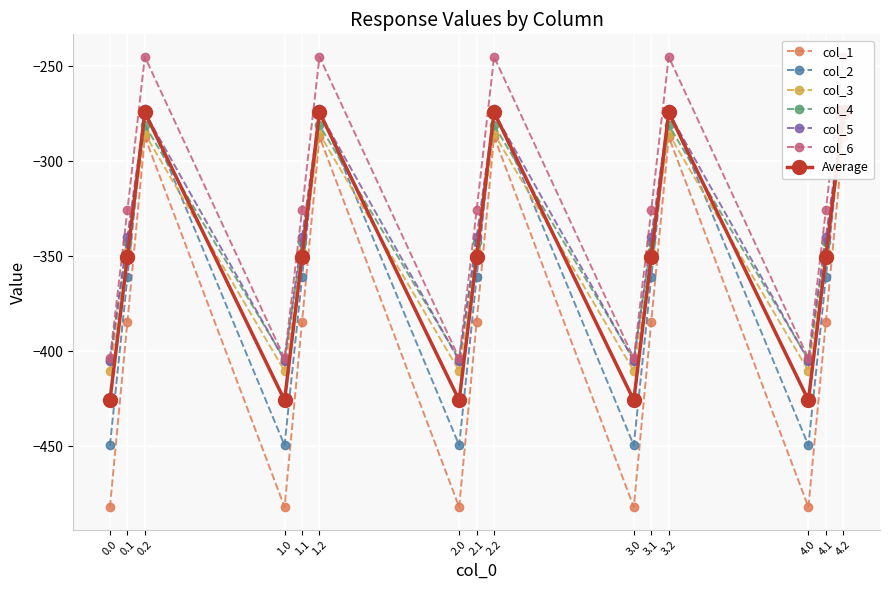

Reading right to left, extract all data points from this chart.

col_1: 4.2=-274.4	4.1=-339.6	4.0=-404.9	3.2=-274.4	3.1=-339.6	3.0=-404.9	2.2=-274.4	2.1=-339.6	2.0=-404.9	1.2=-274.4	1.1=-339.6	1.0=-404.9	0.2=-274.4	0.1=-339.6	0.0=-404.9
col_2: 4.2=-287.1	4.1=-384.6	4.0=-482.0	3.2=-287.1	3.1=-384.6	3.0=-482.0	2.2=-287.1	2.1=-384.6	2.0=-482.0	1.2=-287.1	1.1=-384.6	1.0=-482.0	0.2=-287.1	0.1=-384.6	0.0=-482.0
col_3: 4.2=-272.7	4.1=-361.1	4.0=-449.5	3.2=-272.7	3.1=-361.1	3.0=-449.5	2.2=-272.7	2.1=-361.1	2.0=-449.5	1.2=-272.7	1.1=-361.1	1.0=-449.5	0.2=-272.7	0.1=-361.1	0.0=-449.5
col_4: 4.2=-285.5	4.1=-347.9	4.0=-410.3	3.2=-285.5	3.1=-347.9	3.0=-410.3	2.2=-285.5	2.1=-347.9	2.0=-410.3	1.2=-285.5	1.1=-347.9	1.0=-410.3	0.2=-285.5	0.1=-347.9	0.0=-410.3
col_5: 4.2=-281.0	4.1=-342.7	4.0=-404.4	3.2=-281.0	3.1=-342.7	3.0=-404.4	2.2=-281.0	2.1=-342.7	2.0=-404.4	1.2=-281.0	1.1=-342.7	1.0=-404.4	0.2=-281.0	0.1=-342.7	0.0=-404.4
col_6: 4.2=-245.0	4.1=-325.7	4.0=-403.8	3.2=-245.0	3.1=-325.7	3.0=-403.8	2.2=-245.0	2.1=-325.7	2.0=-403.8	1.2=-245.0	1.1=-325.7	1.0=-403.8	0.2=-245.0	0.1=-325.7	0.0=-403.8